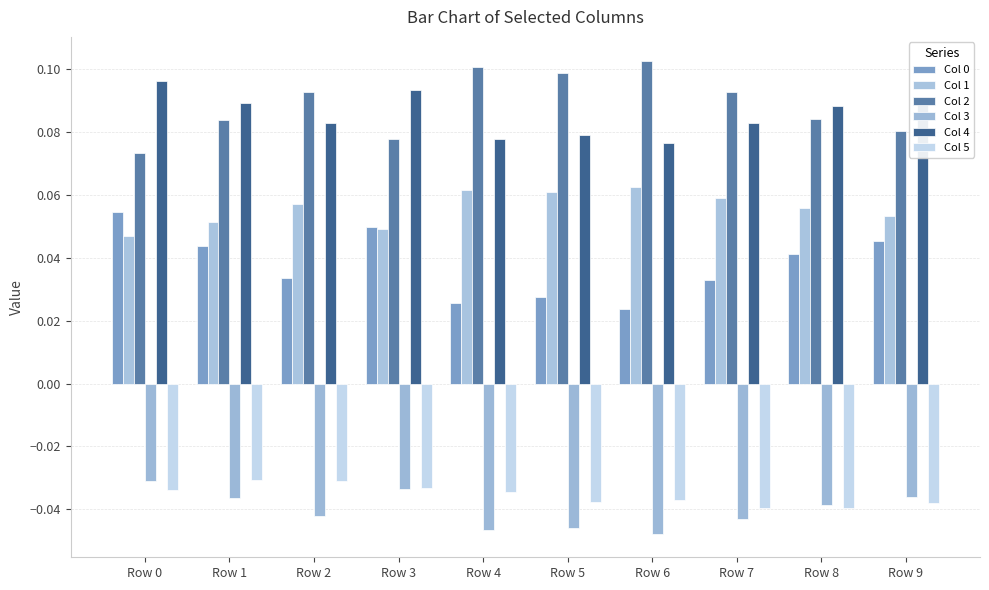

Rank the series by their maximum value, from lowest to highest.

Col 3, Col 5, Col 0, Col 1, Col 4, Col 2